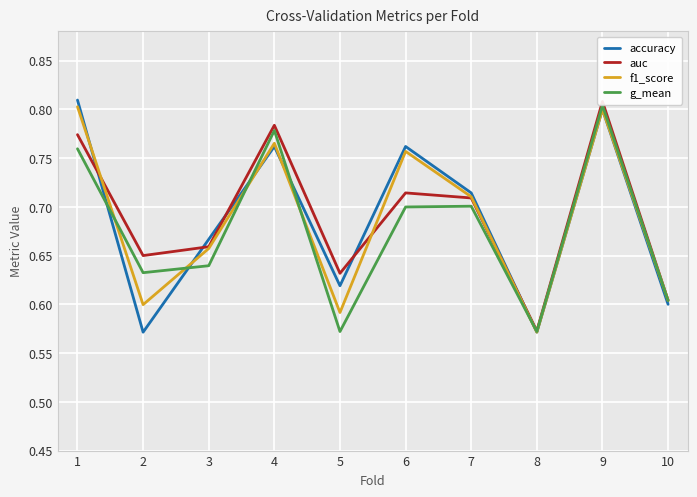

At which category does g_mean reach its first local valley?

2